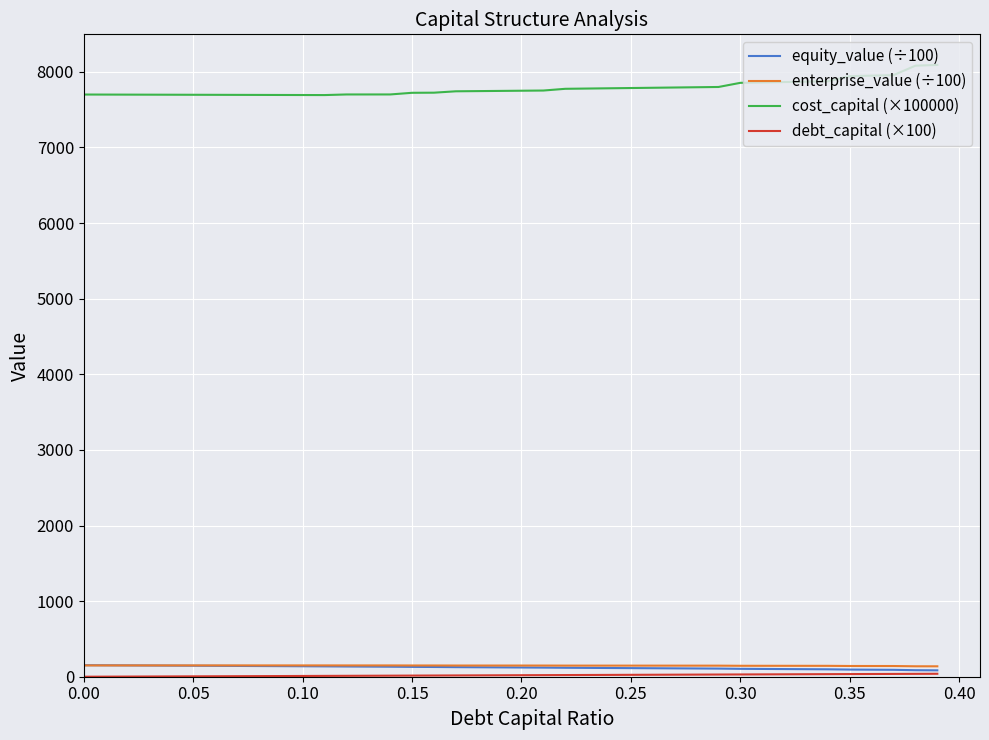

True or false: cost_capital (×100000) and equity_value (÷100) intersect in this chart.

False